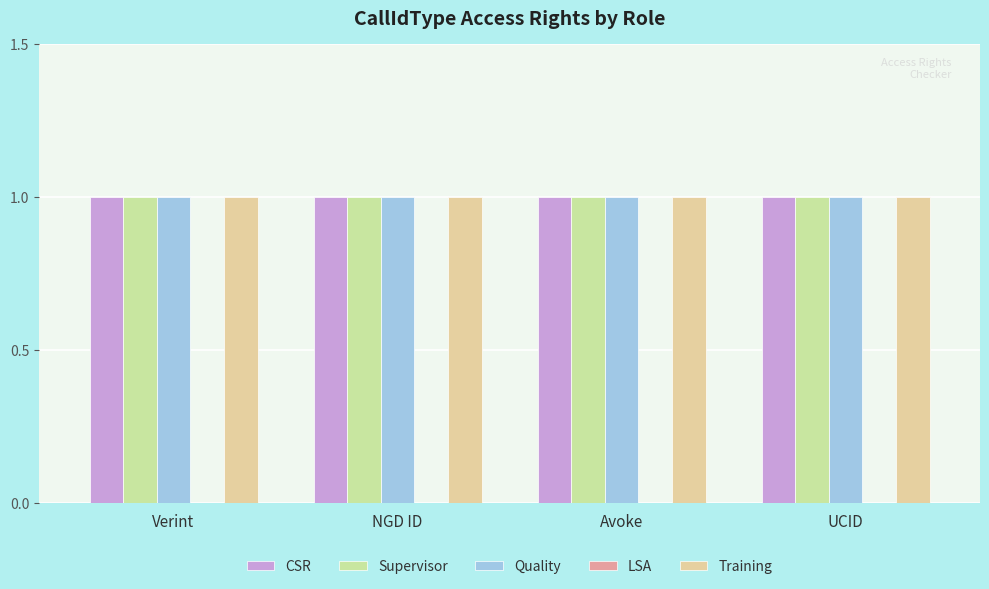

At how many categories does at least one series exceed 0?

4